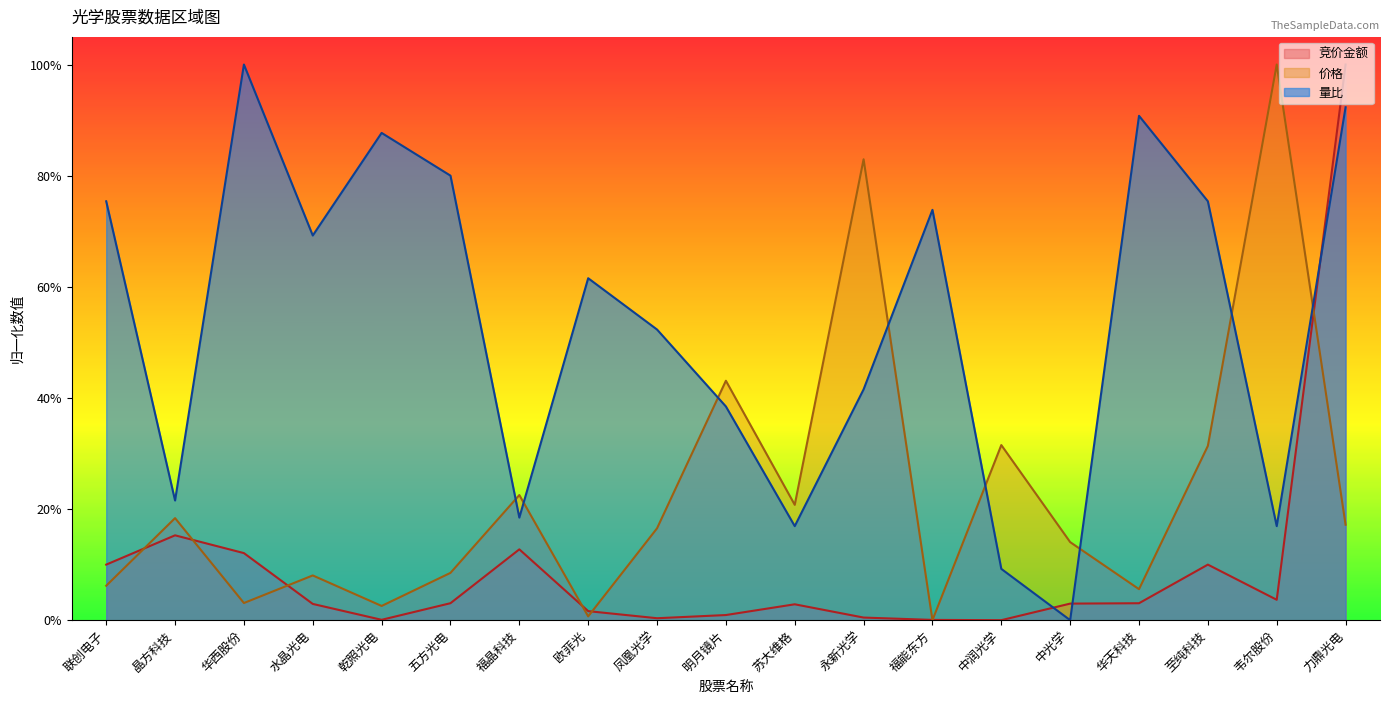

Which series ends up on top after the final intersection of 量比 and 价格?

量比